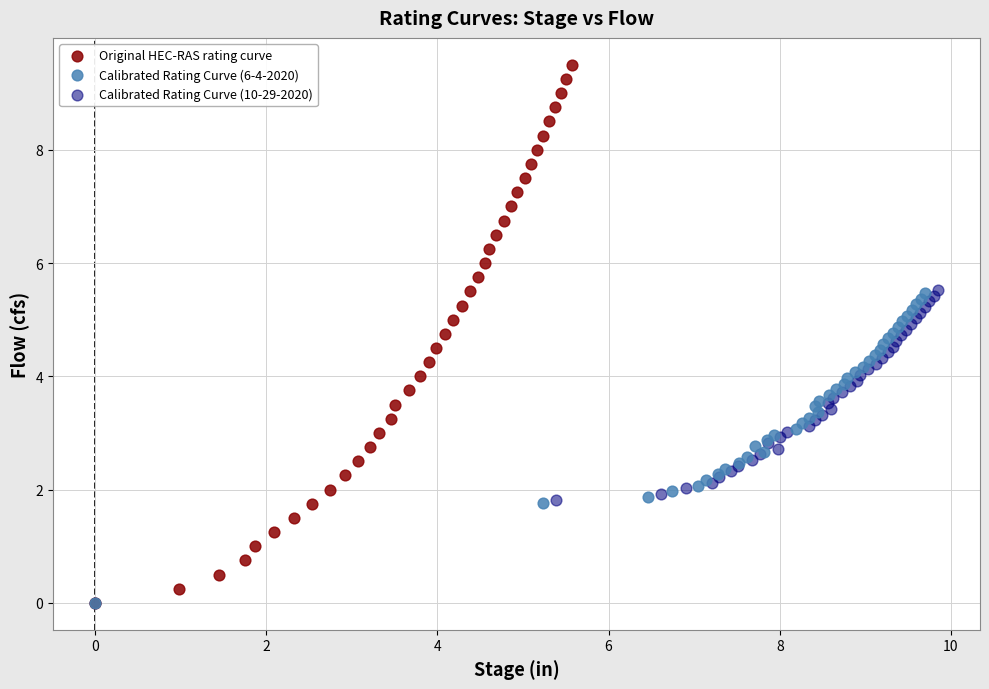

Which series has the widest spread of Y values?

Original HEC-RAS rating curve